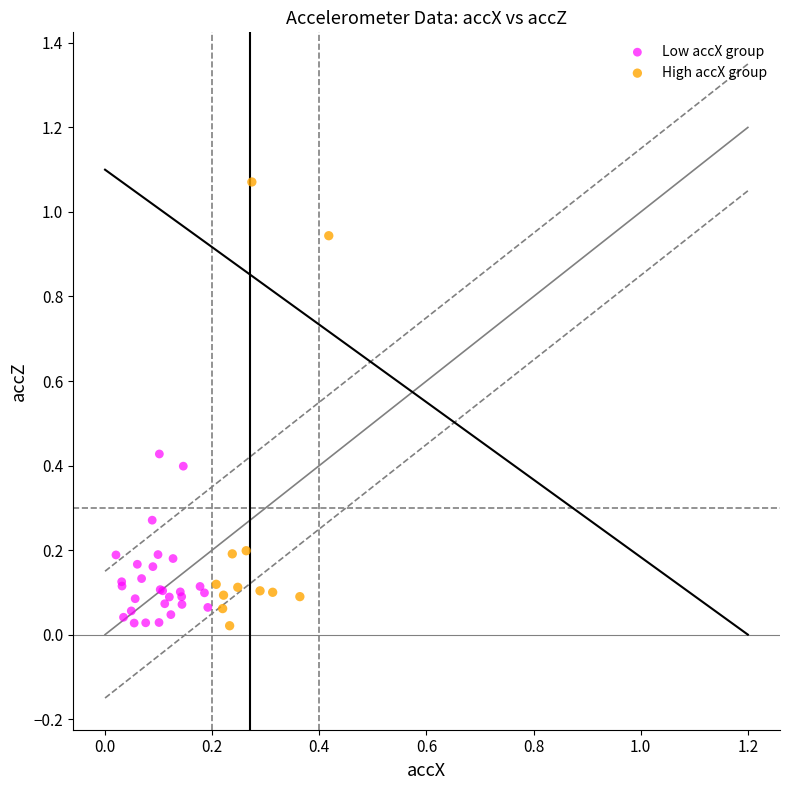

Which series contains the highest Y value?

High accX group